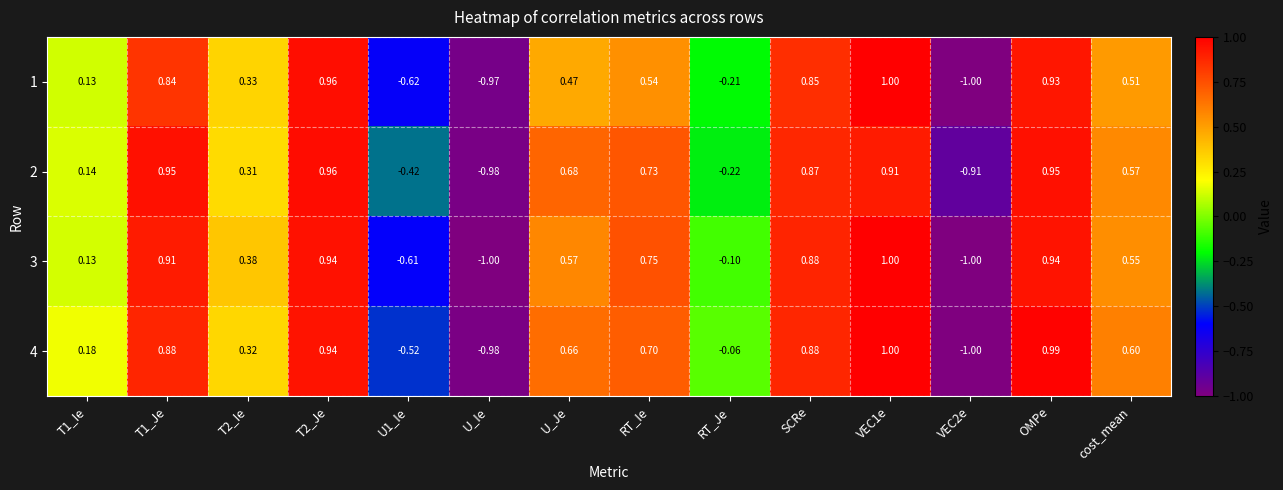

At which label does 2 reach its minimum?

U_Ie